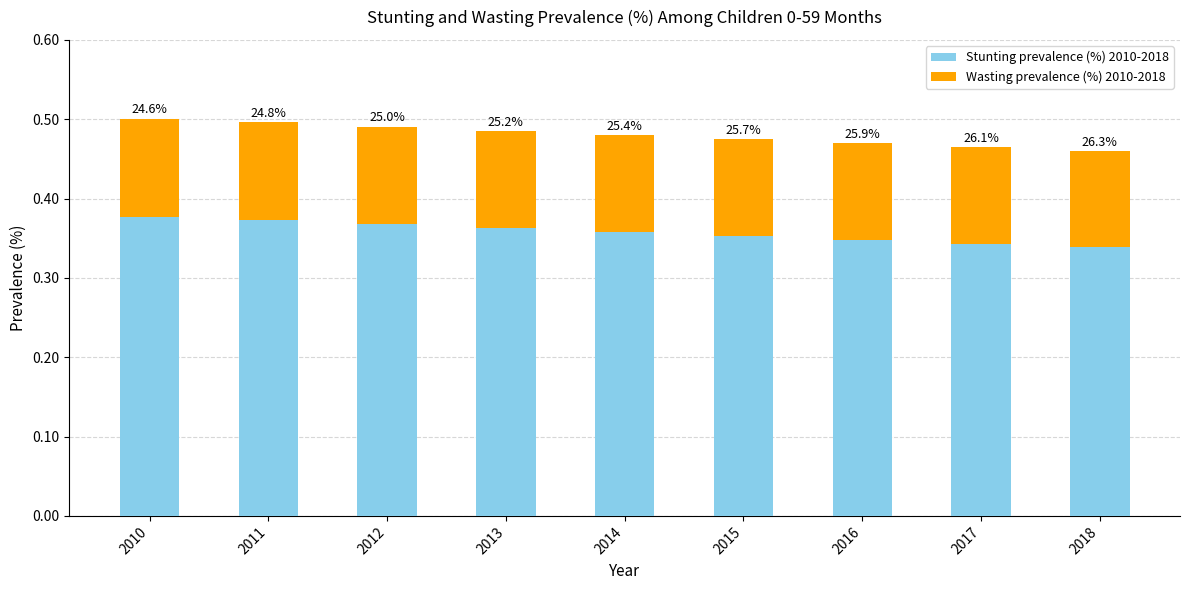

What are all the series names shown in the legend?

Stunting prevalence (%) 2010-2018, Wasting prevalence (%) 2010-2018